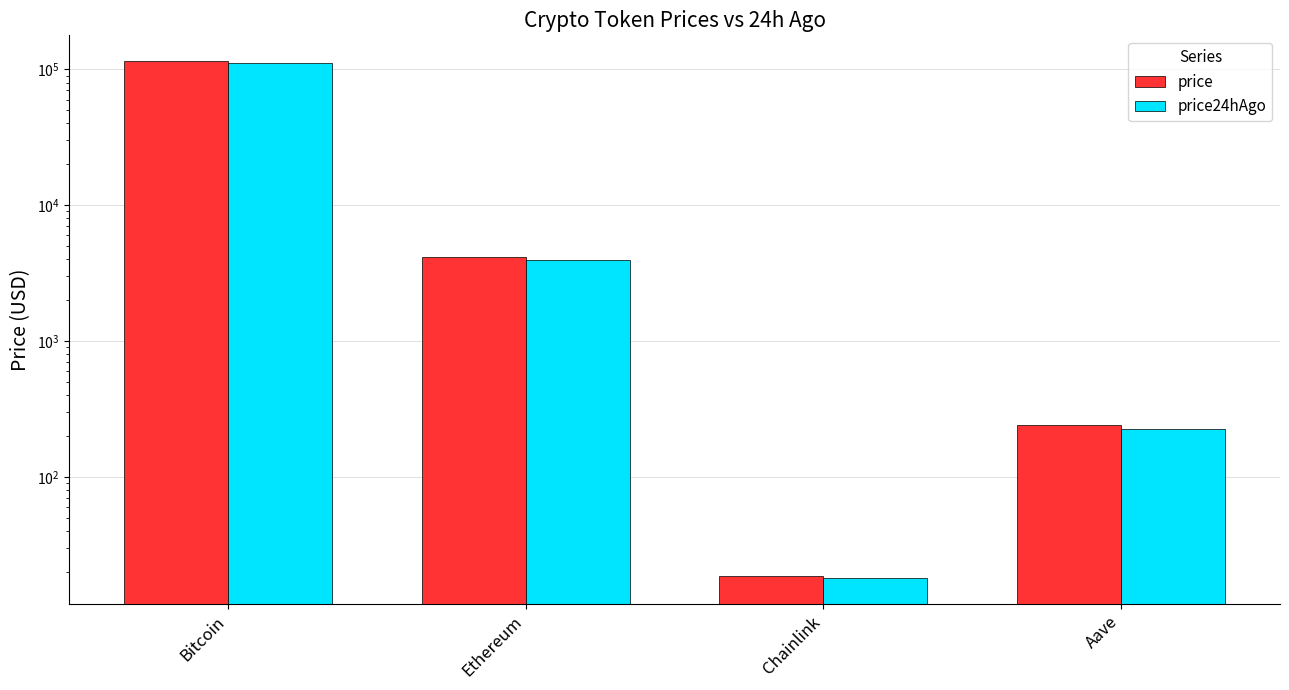

At Ethereum, list the series in order from smallest to largest.

price24hAgo, price